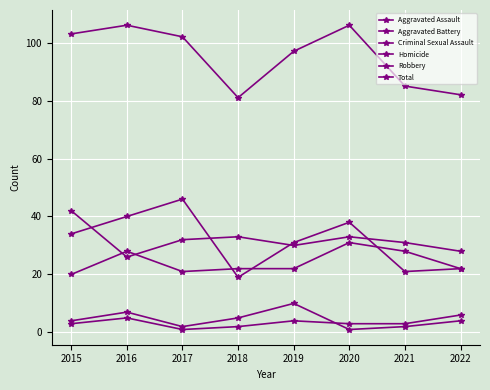

Which series ends up on top after the final intersection of Homicide and Criminal Sexual Assault?

Homicide